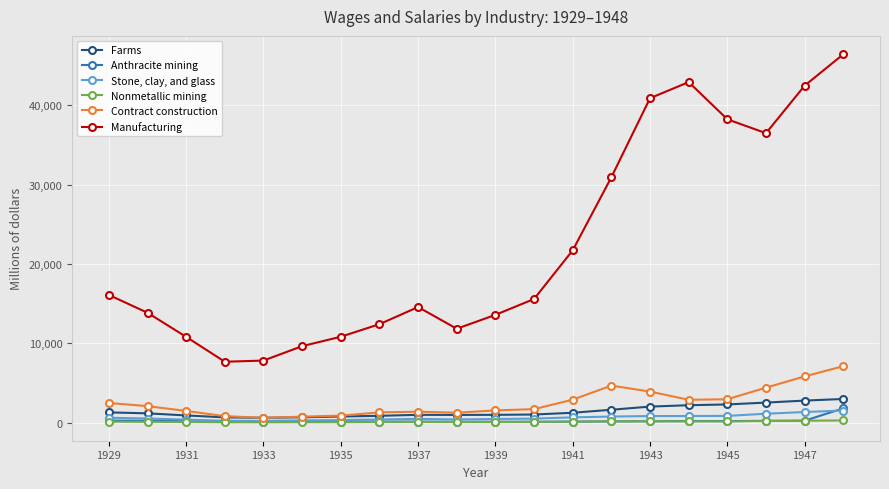

Which series has the largest range (max minus min)?

Manufacturing